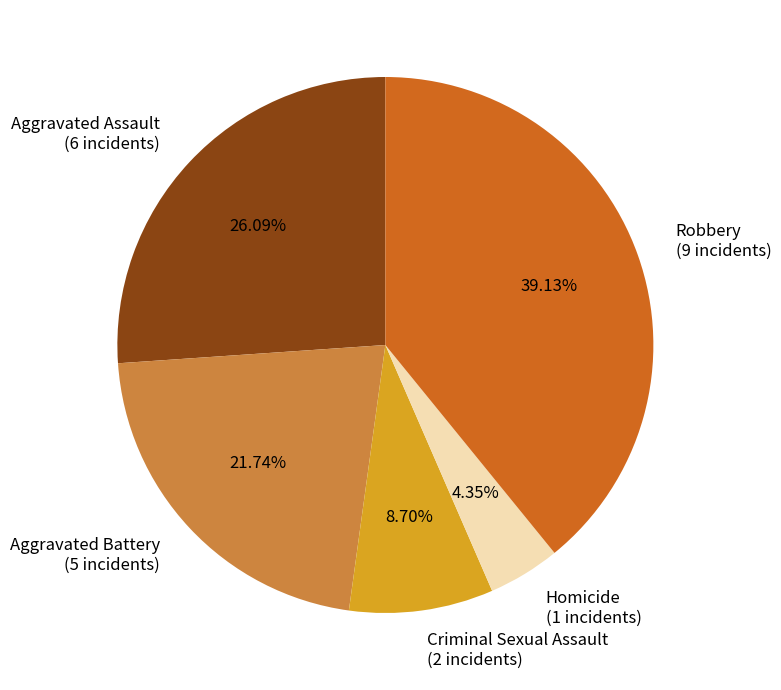

Combined, do Criminal Sexual Assault and Robbery account for over 50%?

No